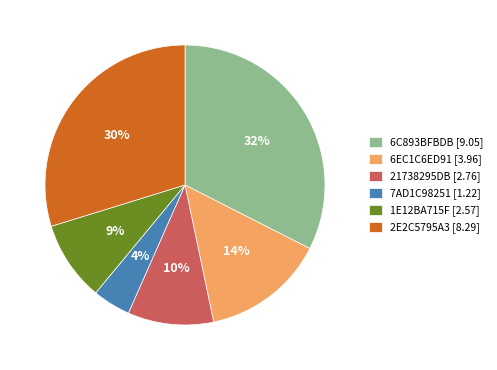

What is the ratio of the value at 2E2C5795A3 [8.29] to the value at 6C893BFBDB [9.05]?

0.9